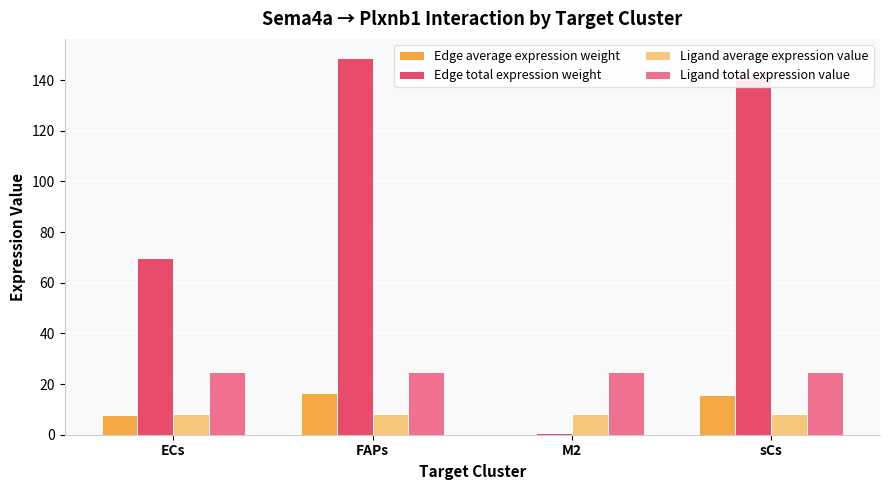

What is the sum of the Ligand total expression value values at sCs and FAPs?

49.5